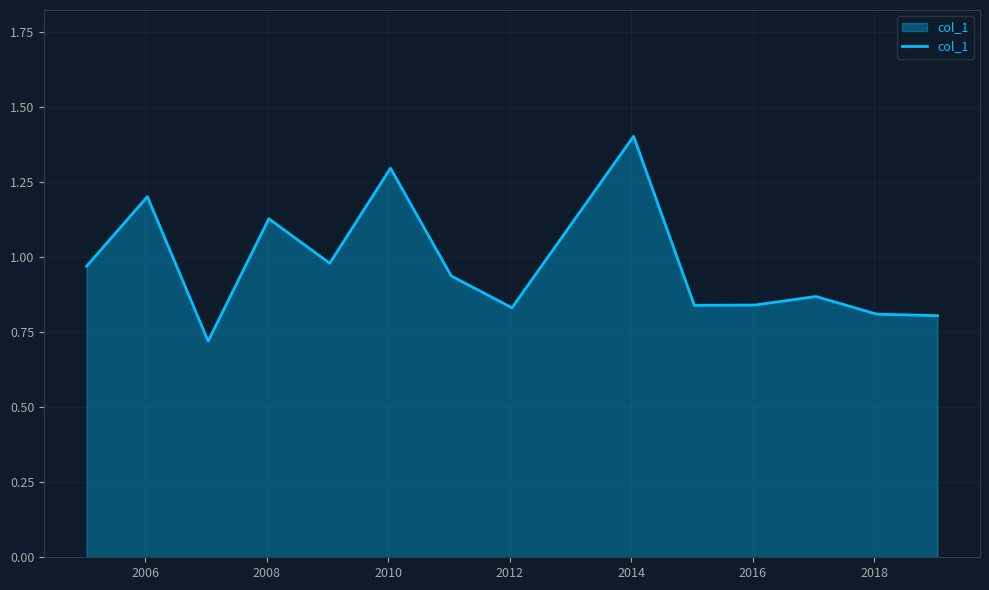

What is the maximum value shown in the chart?

1.4